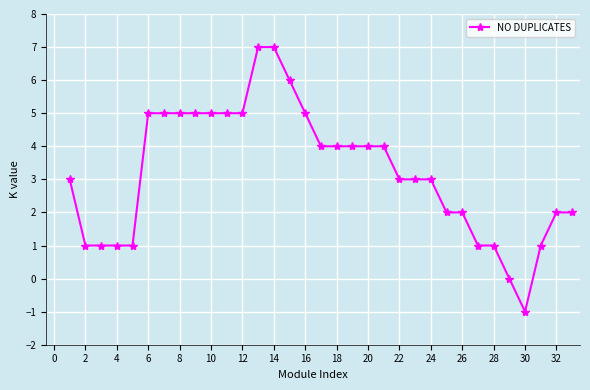

How many lines are shown in the chart?

1